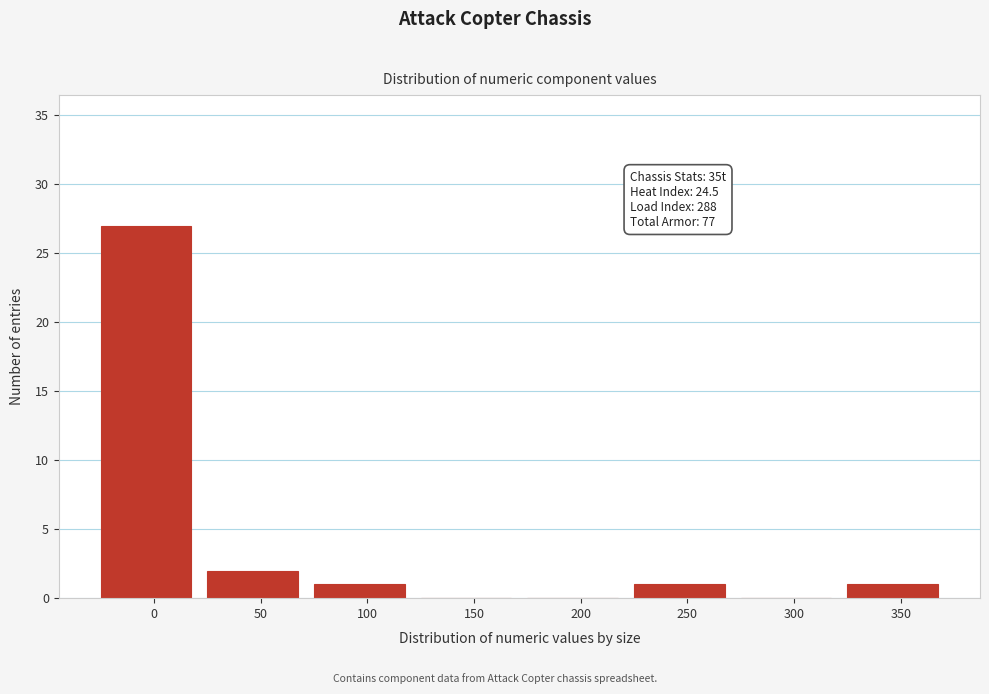

Reading right to left, list all the values displayed in this chart.

350=1	300=0	250=1	200=0	150=0	100=1	50=2	0=27